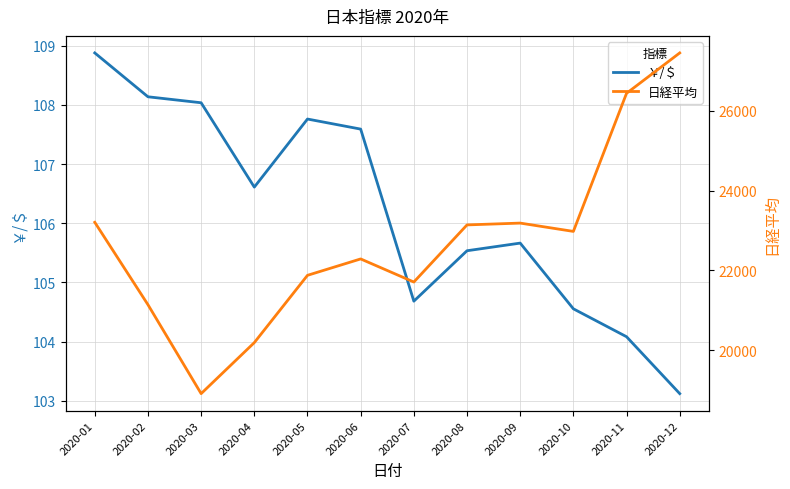

What value does the ￥/＄ series have at 2020-08?

105.5